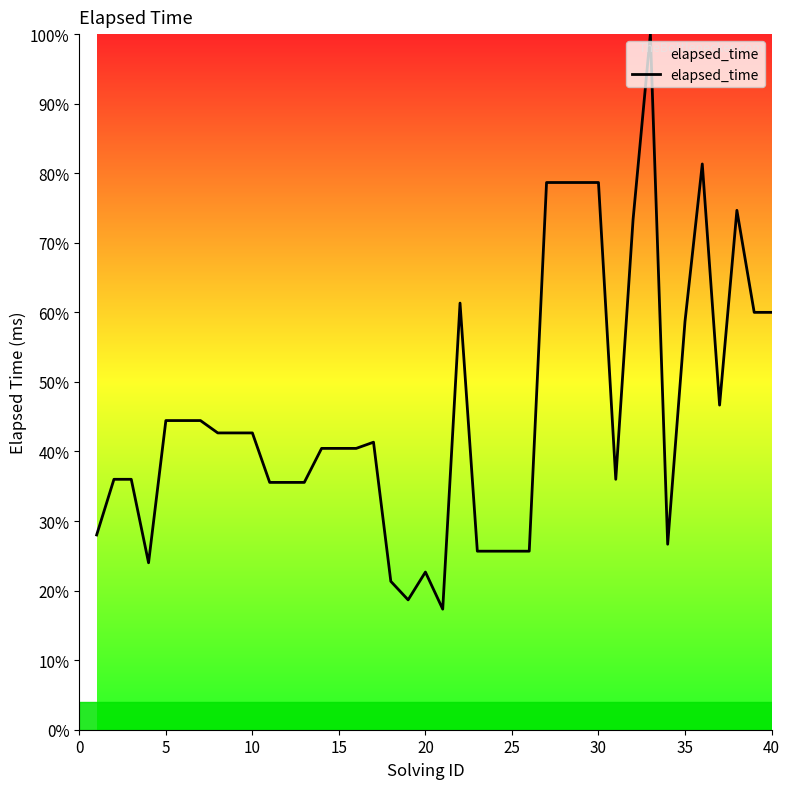

What is the maximum value shown in the chart?

100.0